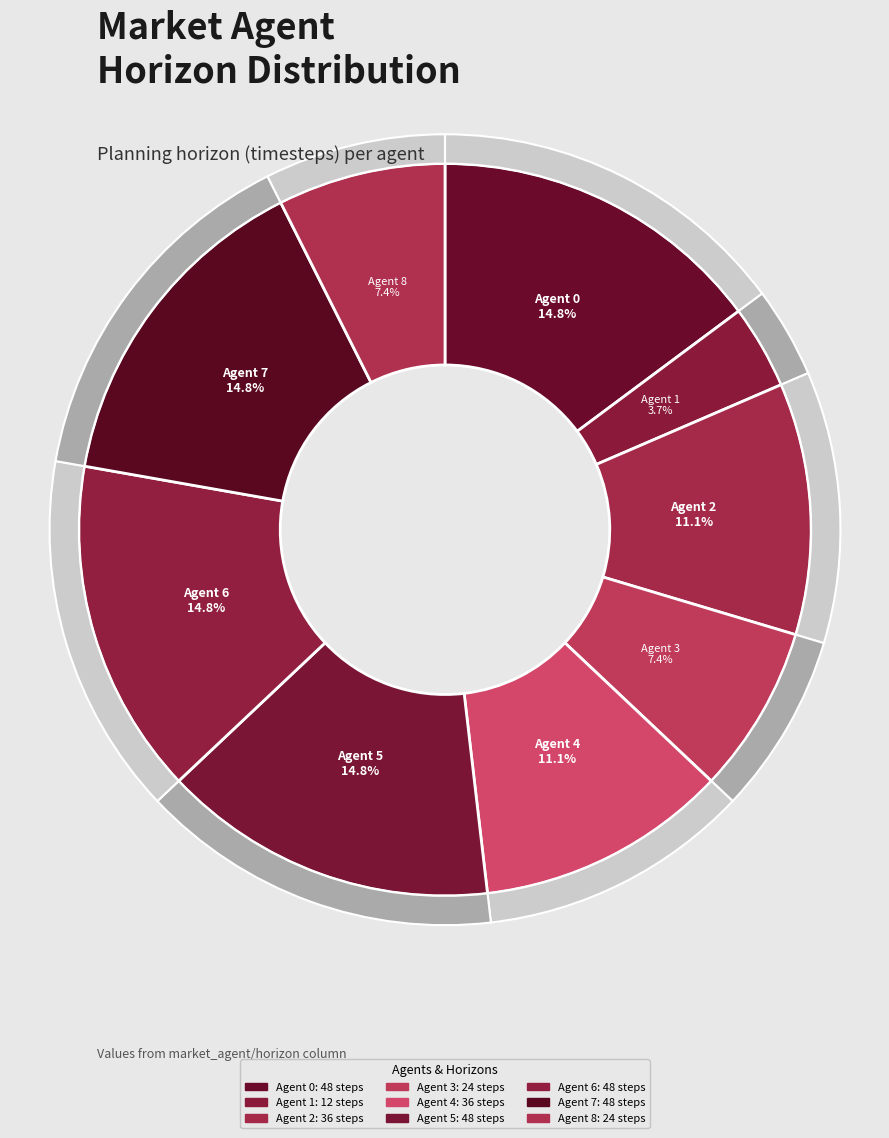

What is the ratio of the value at Agent 8 to the value at Agent 6?

0.5